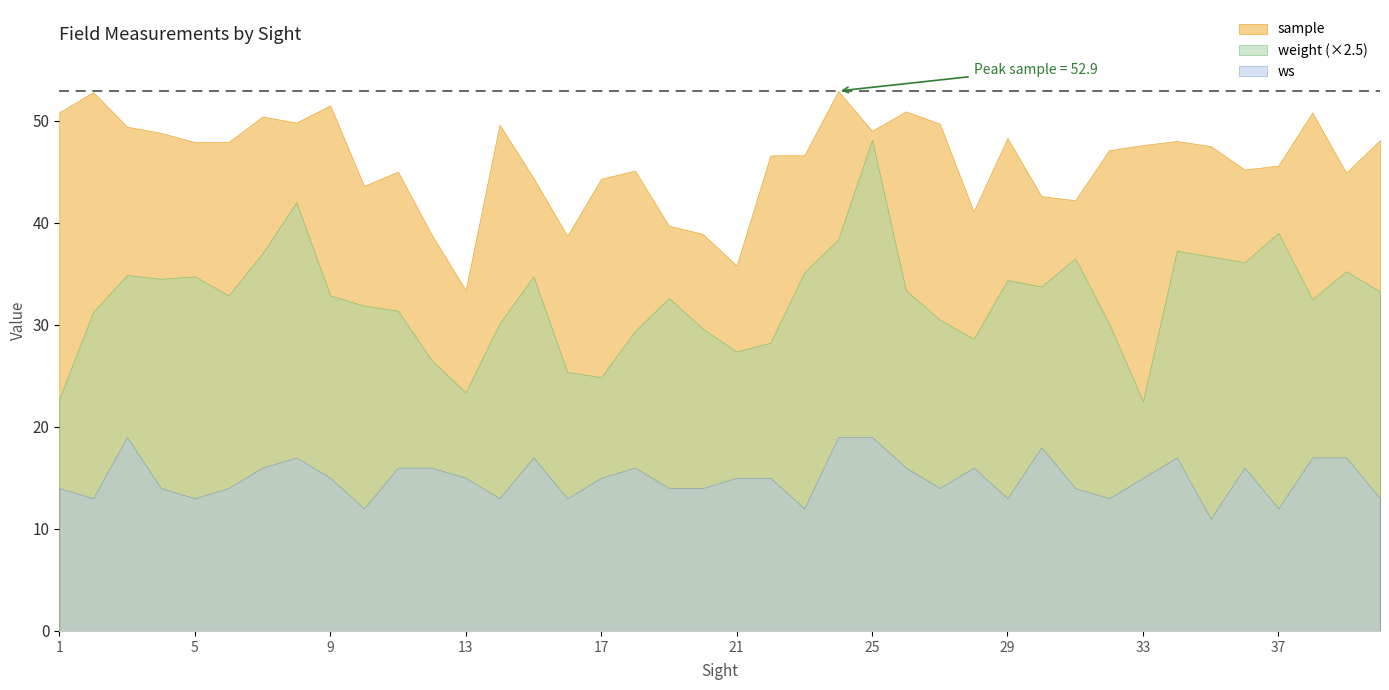

True or false: there are more than 0 points higher than both neighbors.

True